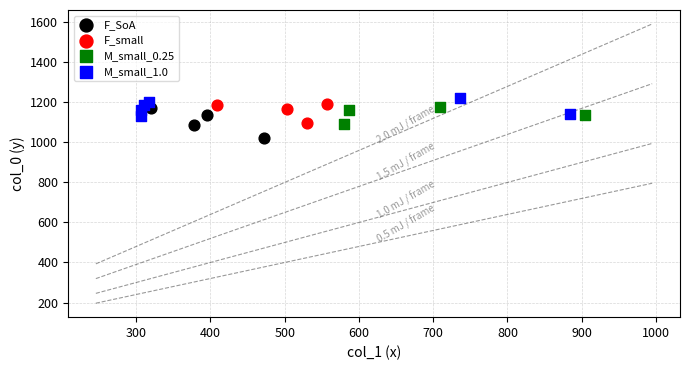

Which series reaches the minimum Y coordinate?

F_SoA